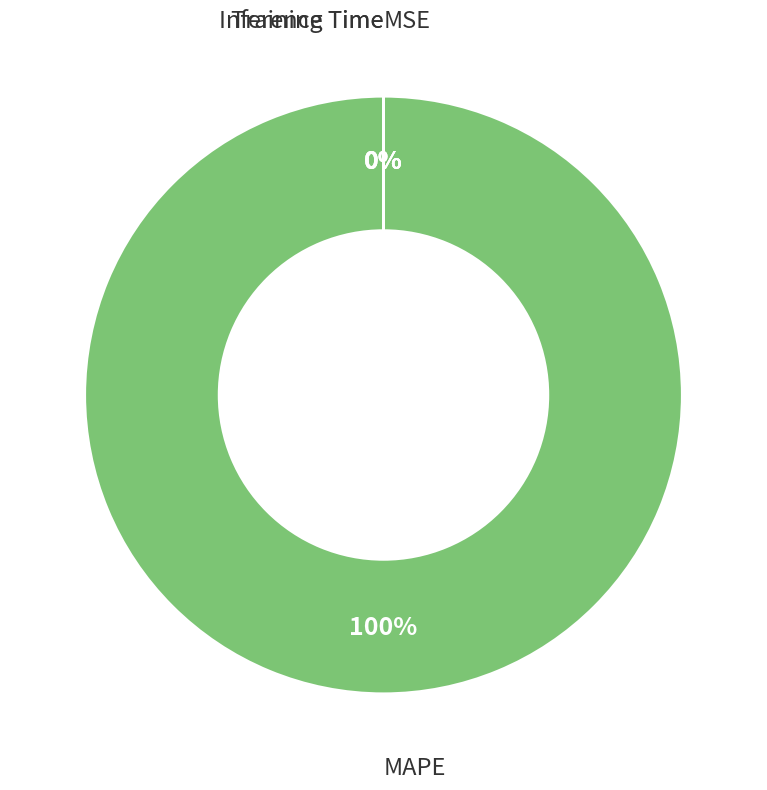

Is it true that Inference Time is 0% of the pie?

True